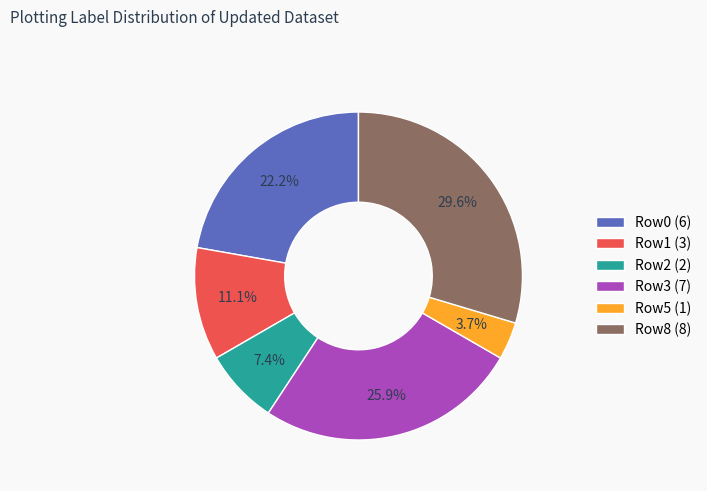

Approximately how many times larger is the value at Row0 (6) compared to Row1 (3)?

2.0